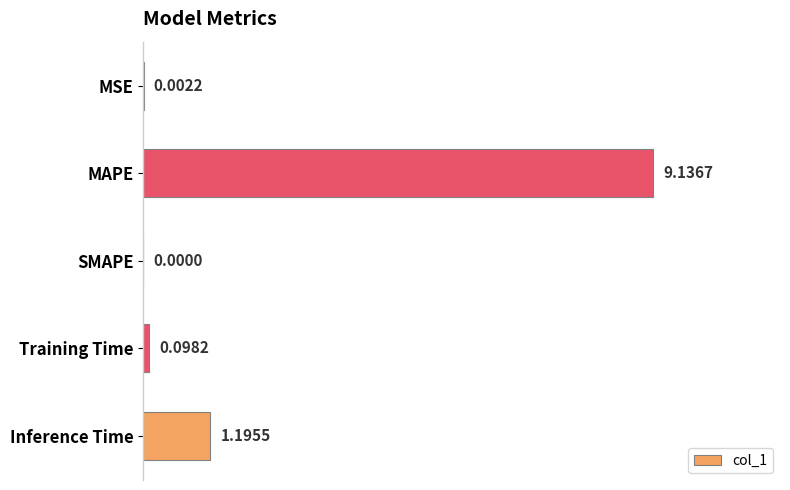

Between MSE and Training Time, which is larger?

Training Time